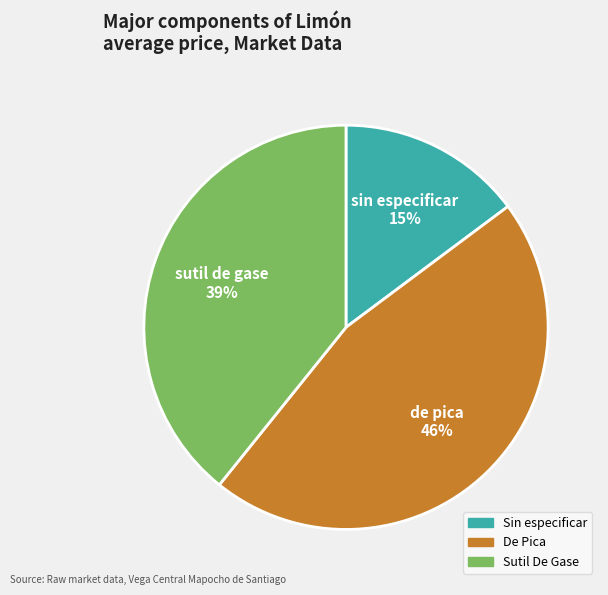

To the nearest percent, what is the difference between the largest and smallest slice percentages?

31%